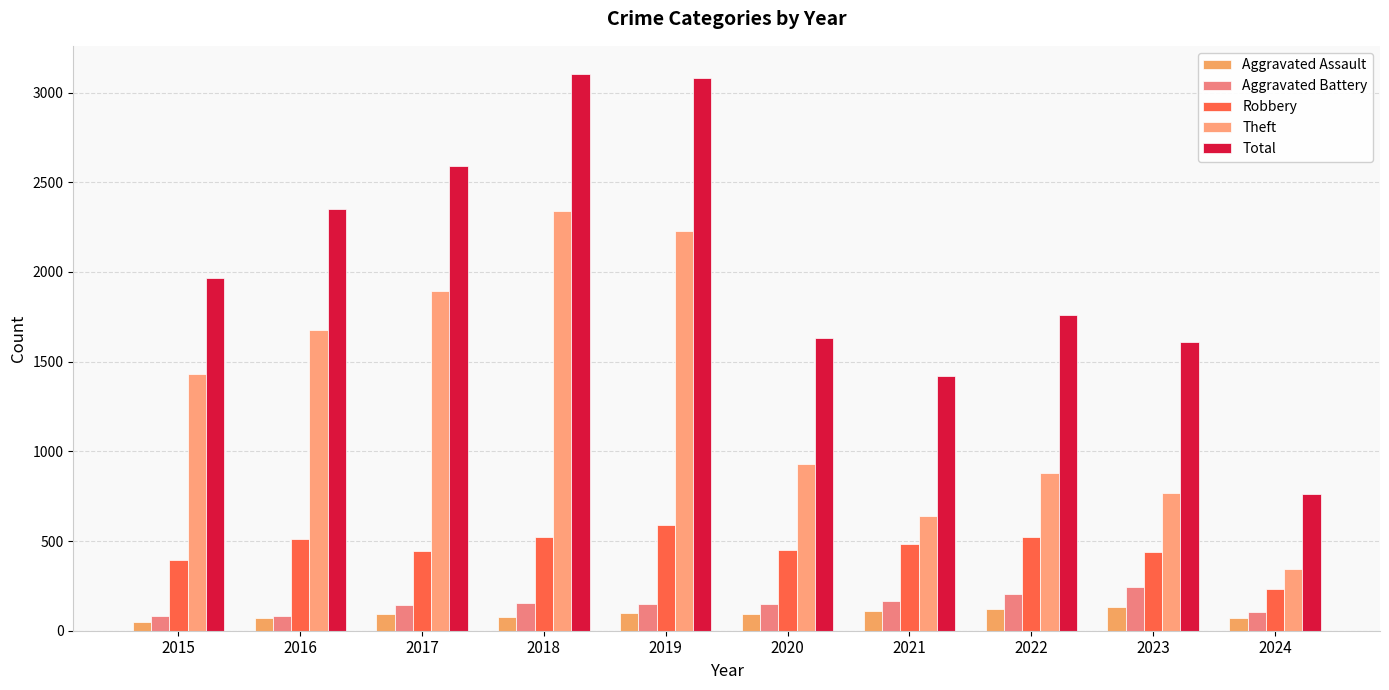

Are the bars grouped side by side (vs. stacked)?

Yes